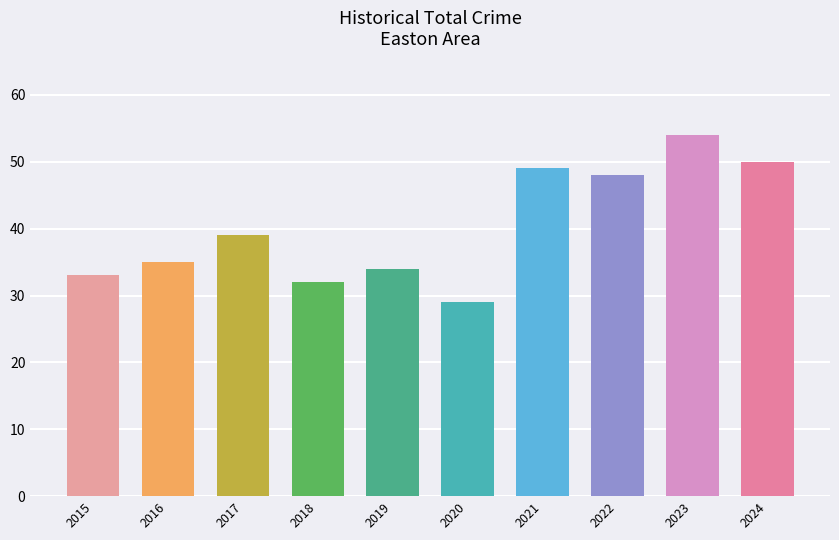

True or false: the data shows 50 at 2024.

True